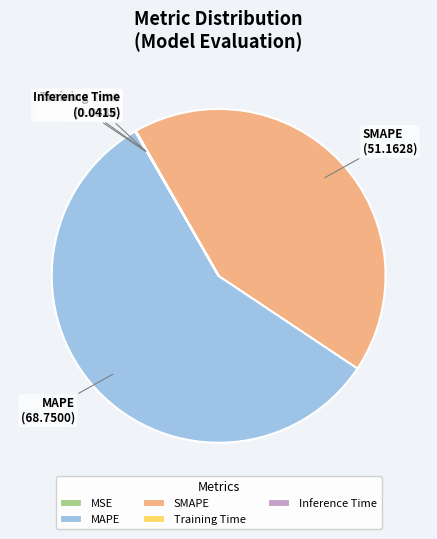

Which has a higher value, MAPE or SMAPE?

MAPE